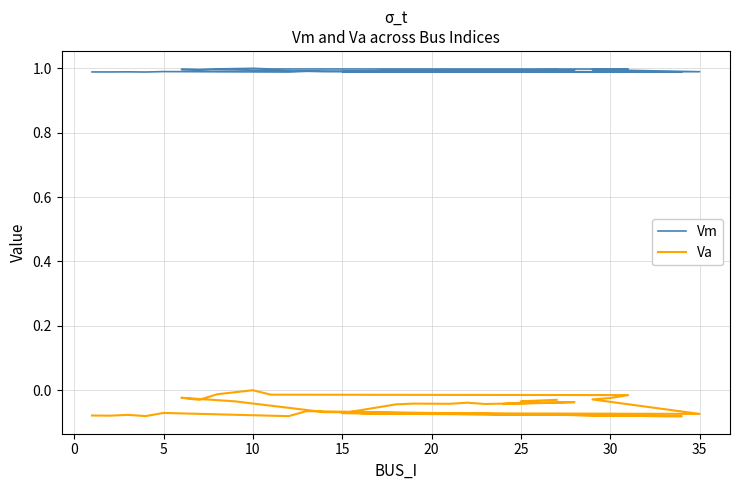

Does the chart display data point markers on the line(s)?

No